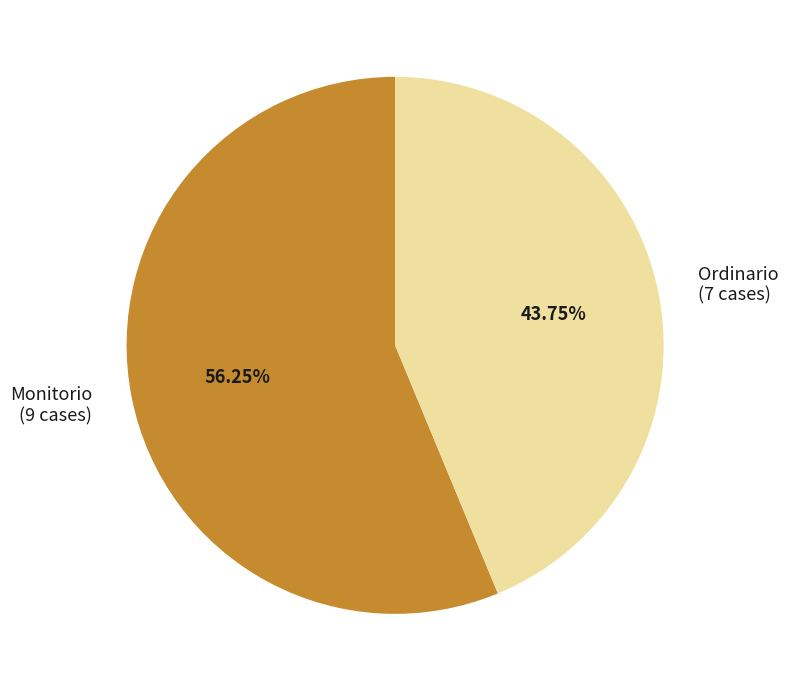

What is the largest slice in the pie chart?

Monitorio